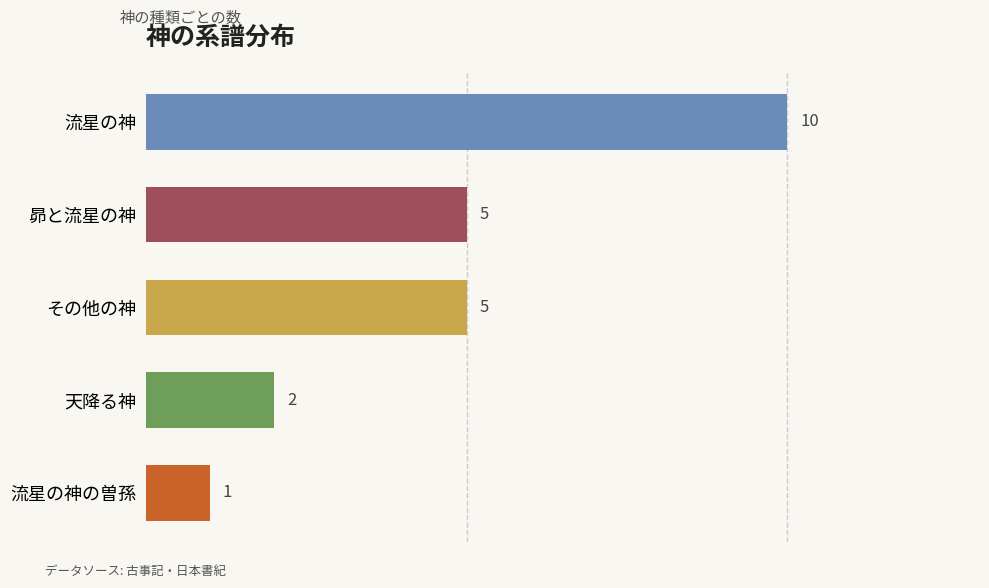

What position from the top is 昴と流星の神?

2